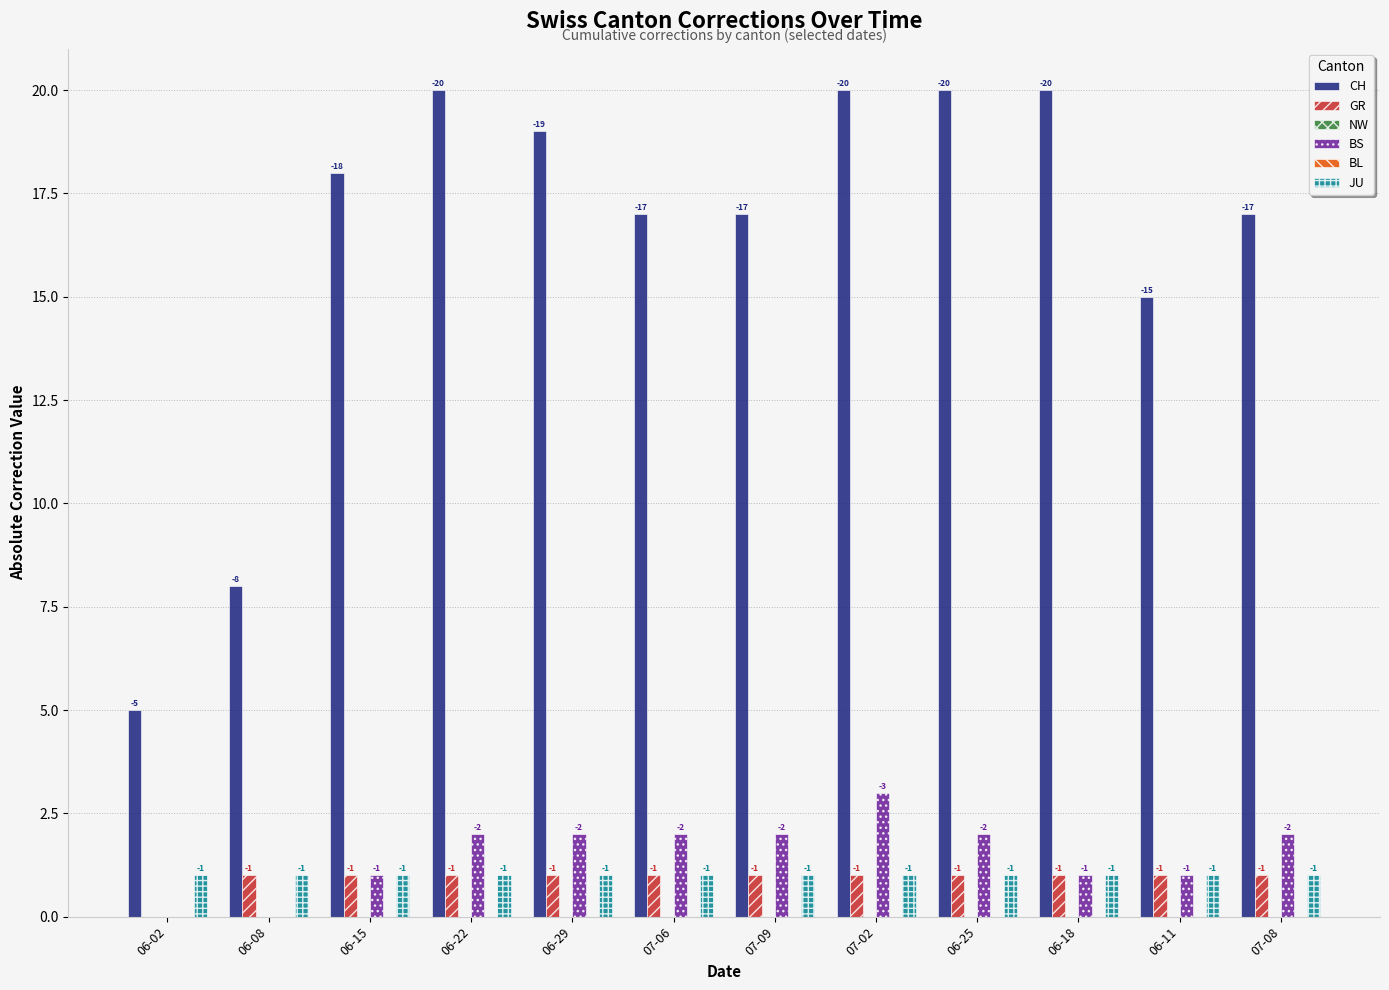

At which label is BS closest to 1?

06-15